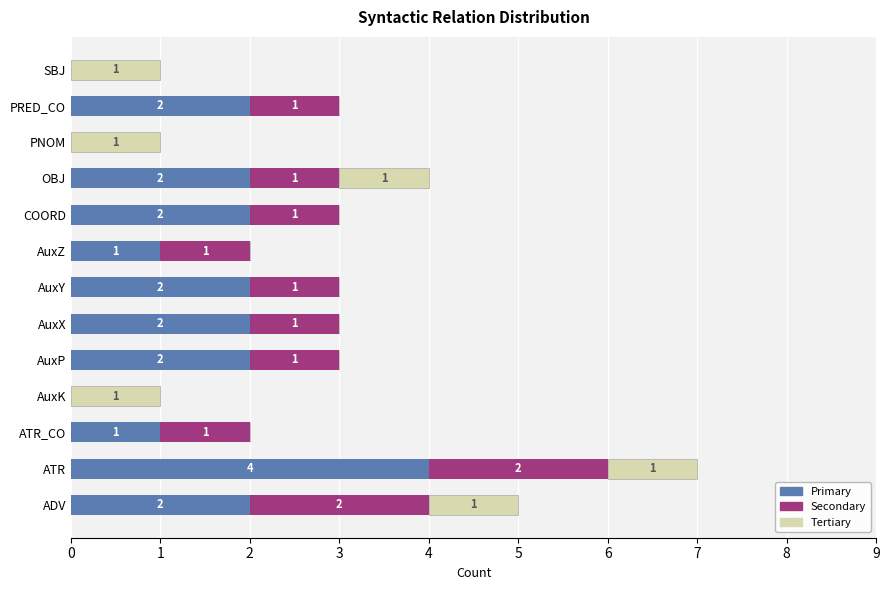

What is the average value of the Primary series?

2